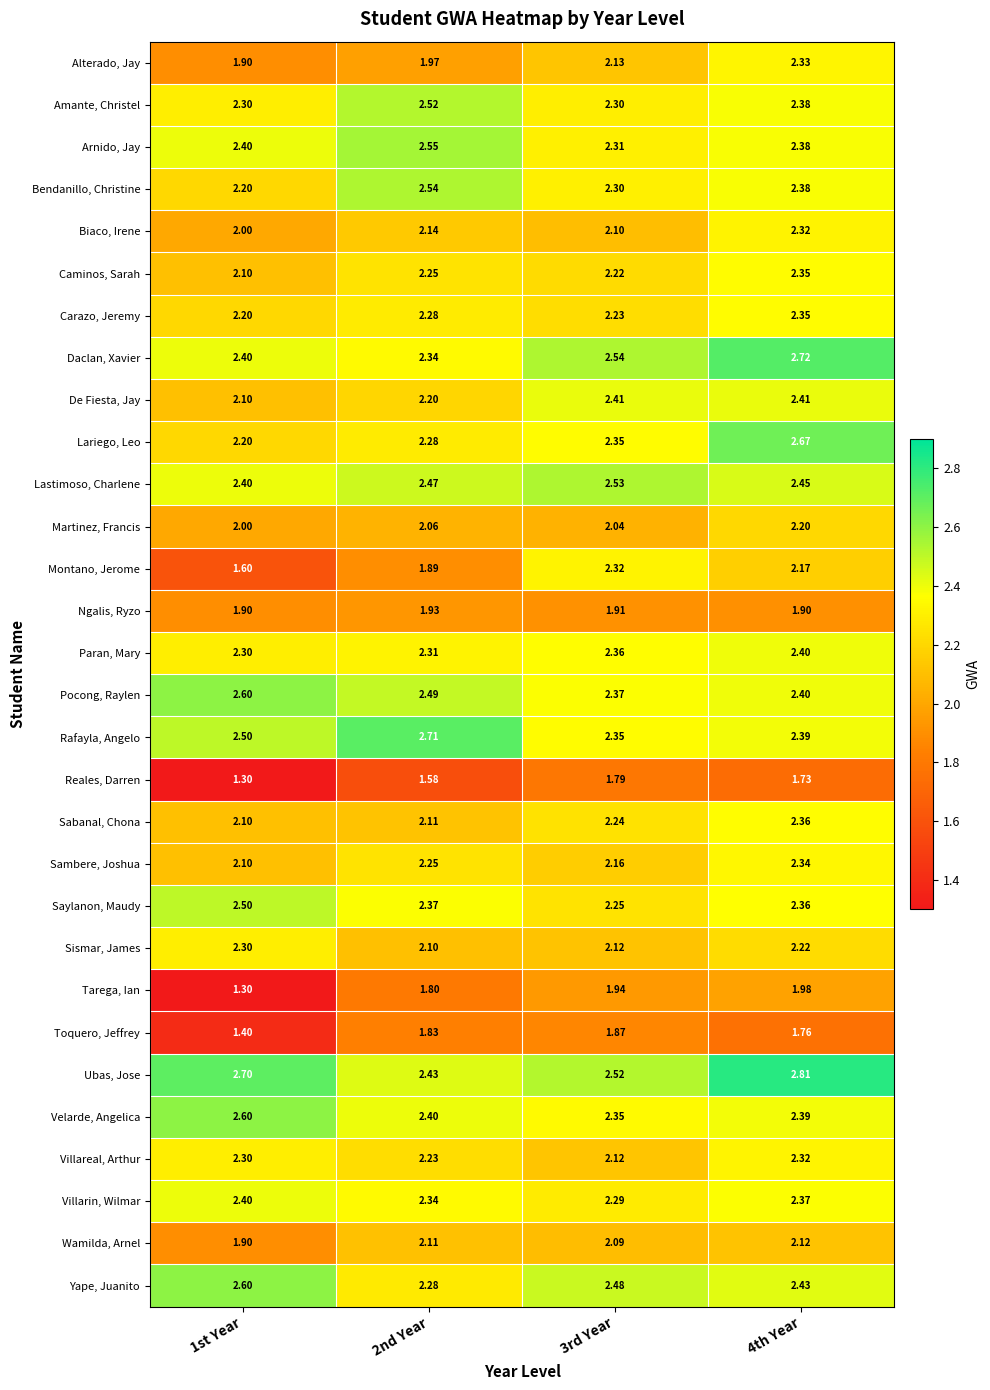

Which label corresponds to the smallest value in the chart?

1st Year